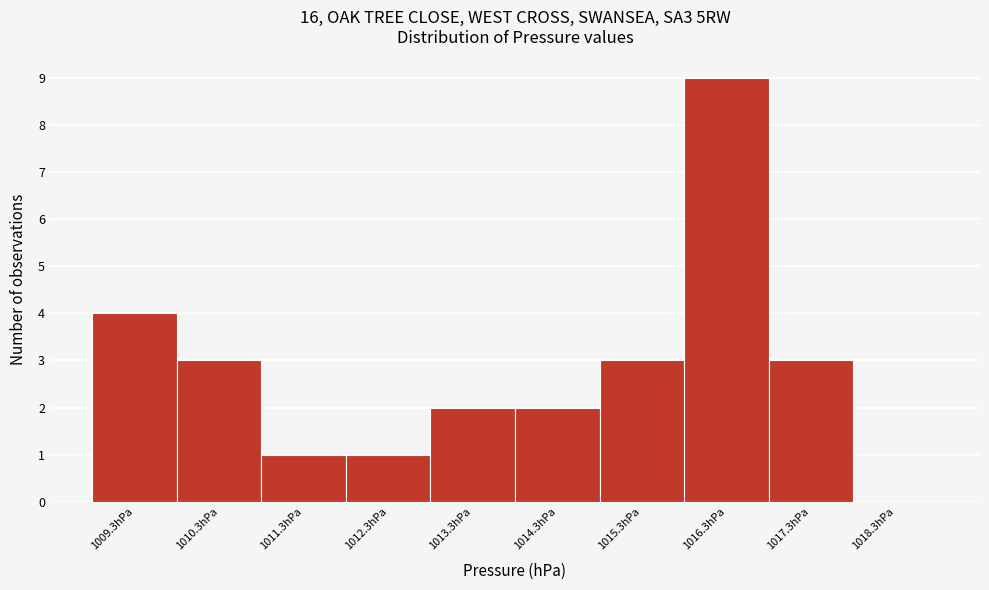

Reading left to right, transcribe this chart: for each bar, give the range it covers on the x-axis and its height. The values are not printed on the chart, so give them approximately, as read against the axis.

1008.8 to 1009.8: 4
1009.8 to 1010.8: 3
1010.8 to 1011.8: 1
1011.8 to 1012.8: 1
1012.8 to 1013.8: 2
1013.8 to 1014.8: 2
1014.8 to 1015.8: 3
1015.8 to 1016.8: 9
1016.8 to 1017.8: 3
1017.8 to 1018.8: 0